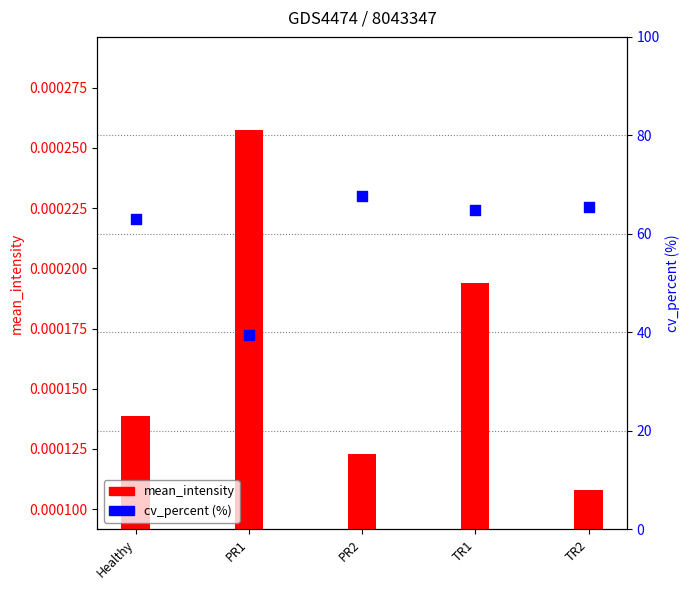

At which category is the sum across all series the highest?

PR2